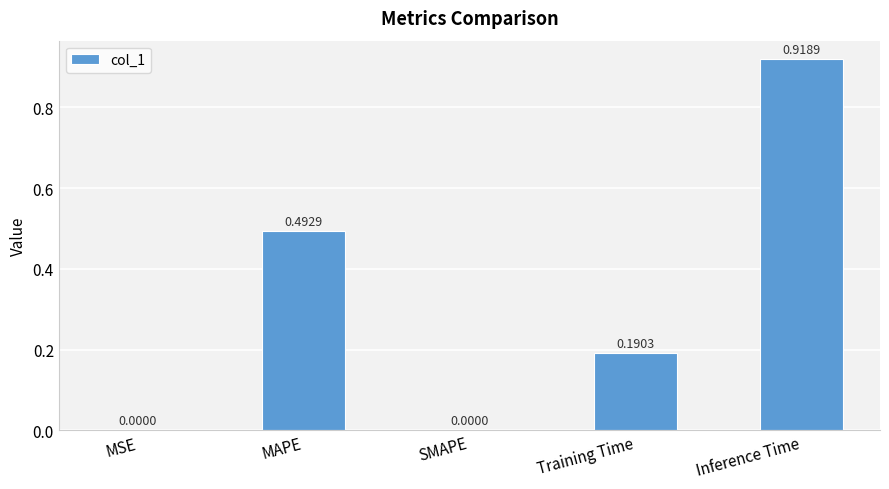

What is the sum of all values?

1.6